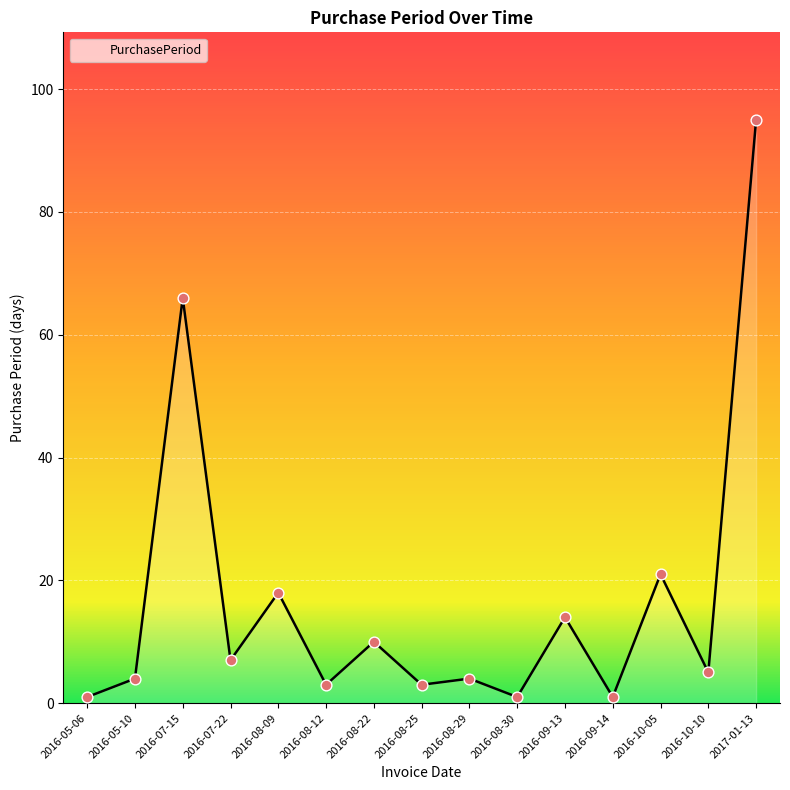

Approximately how many times larger is the value at 2016-08-22 compared to 2016-08-09?

0.6